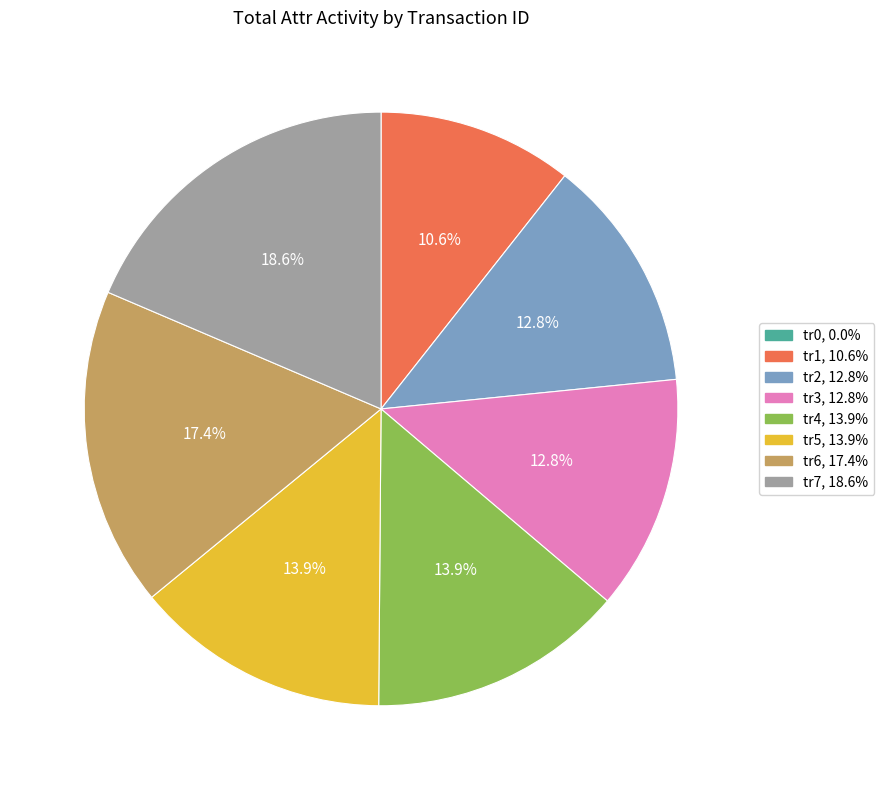

Is there any slice that represents more than half of the pie?

No